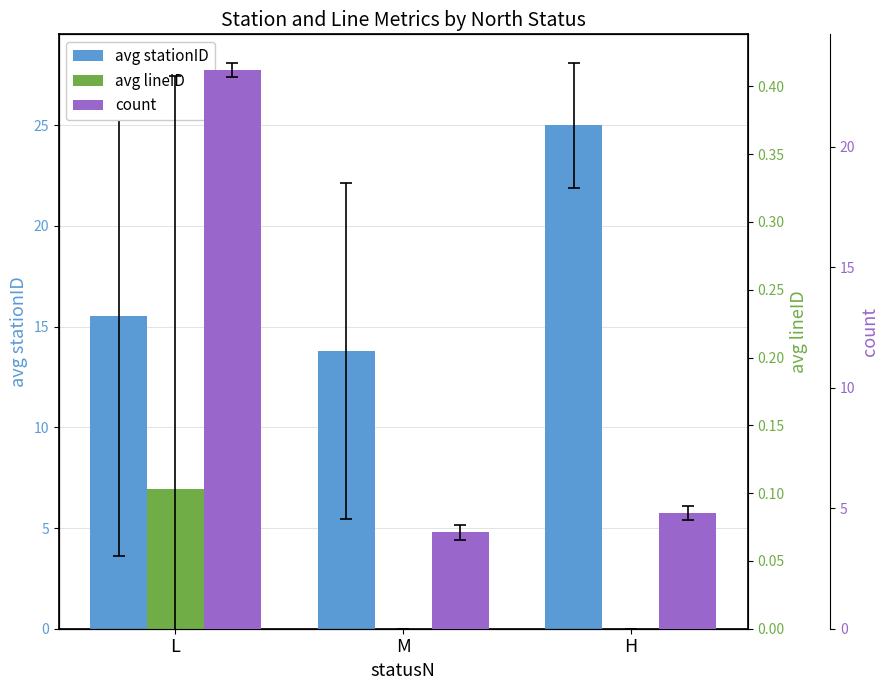

Does the chart contain stacked bars?

No